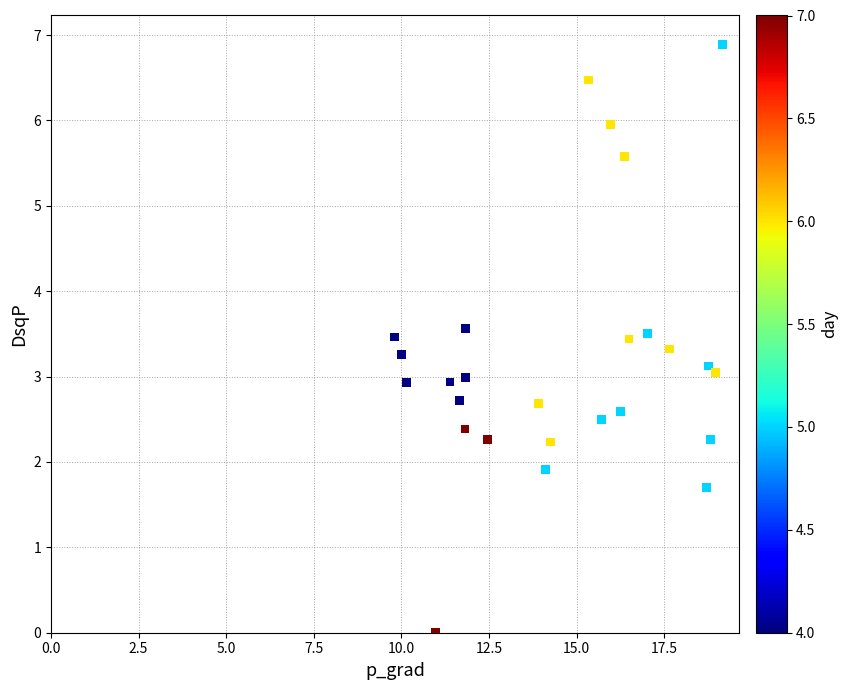

What is the range of Y values (max minus min)?

6.9